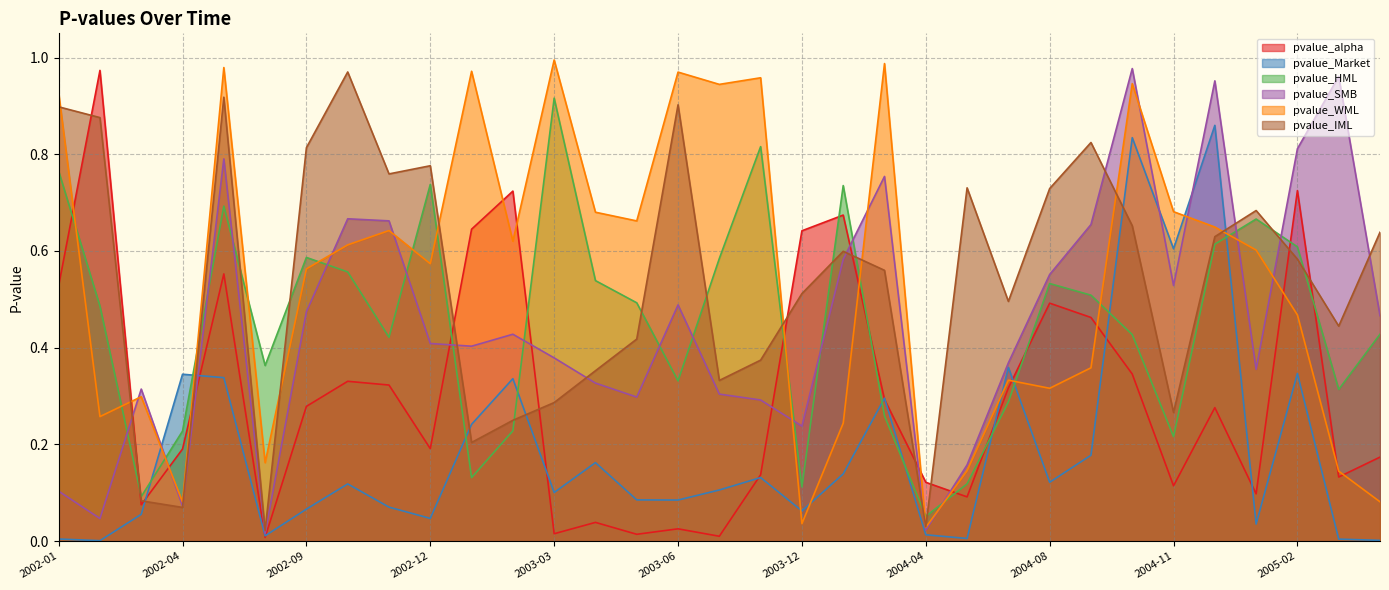

Does the chart have visible grid lines?

Yes